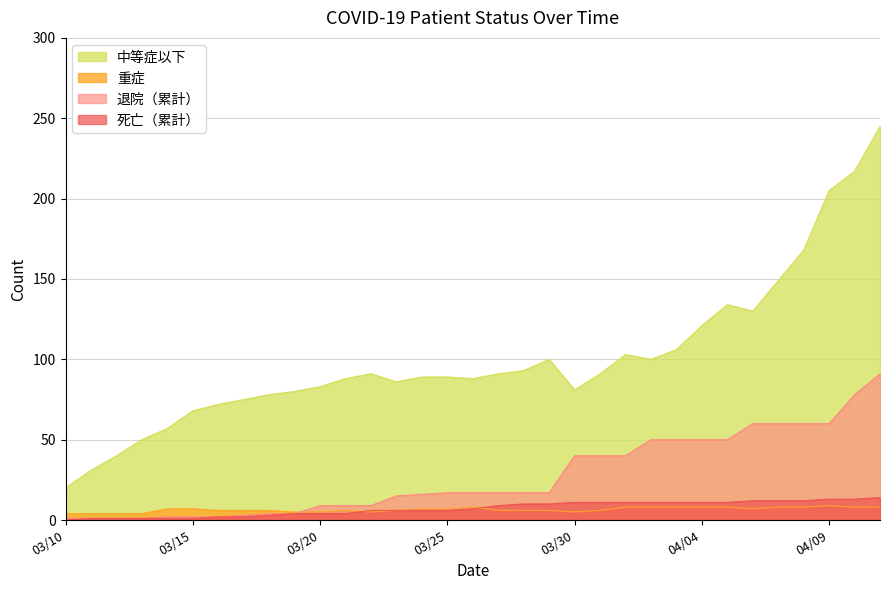

True or false: 退院（累計） has a value of 60 at 2020-04-07.

True